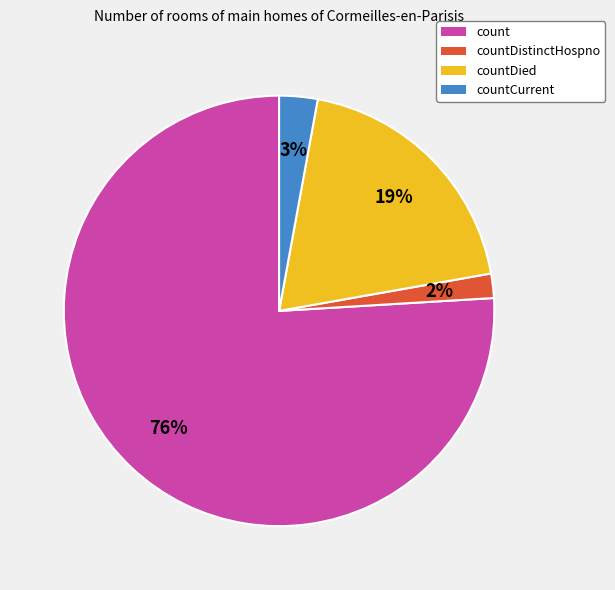

Is there a majority slice in this chart?

Yes